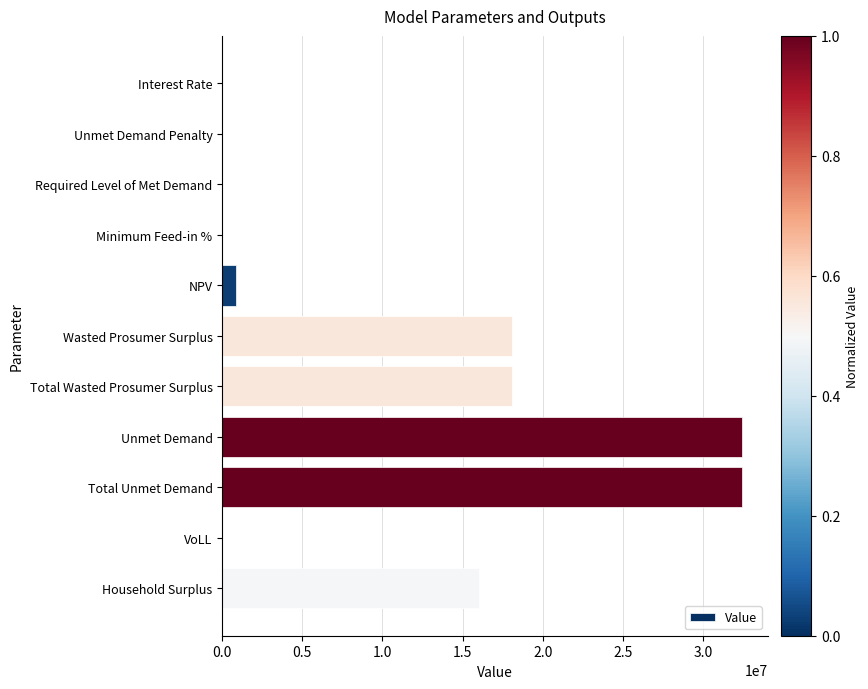

What value does the data have at Wasted Prosumer Surplus?

18094858.4